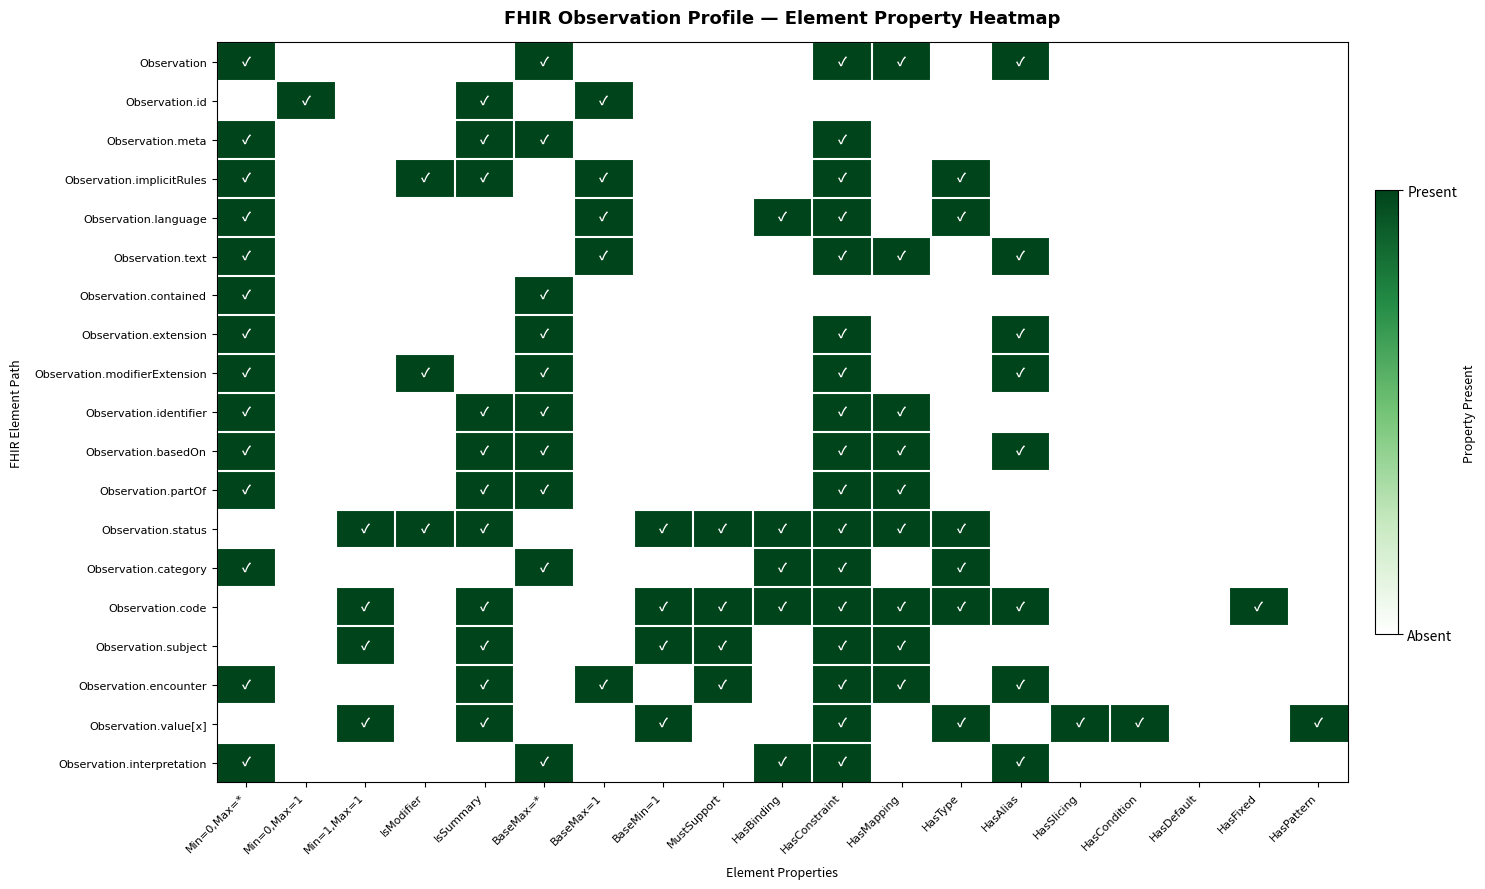

Reading left to right, list all the values displayed in this chart.

Observation: Min=0,Max=*=1	Min=0,Max=1=0	Min=1,Max=1=0	IsModifier=0	IsSummary=0	BaseMax=*=1	BaseMax=1=0	BaseMin=1=0	MustSupport=0	HasBinding=0	HasConstraint=1	HasMapping=1	HasType=0	HasAlias=1	HasSlicing=0	HasCondition=0	HasDefault=0	HasFixed=0	HasPattern=0
Observation.id: Min=0,Max=*=0	Min=0,Max=1=1	Min=1,Max=1=0	IsModifier=0	IsSummary=1	BaseMax=*=0	BaseMax=1=1	BaseMin=1=0	MustSupport=0	HasBinding=0	HasConstraint=0	HasMapping=0	HasType=0	HasAlias=0	HasSlicing=0	HasCondition=0	HasDefault=0	HasFixed=0	HasPattern=0
Observation.meta: Min=0,Max=*=1	Min=0,Max=1=0	Min=1,Max=1=0	IsModifier=0	IsSummary=1	BaseMax=*=1	BaseMax=1=0	BaseMin=1=0	MustSupport=0	HasBinding=0	HasConstraint=1	HasMapping=0	HasType=0	HasAlias=0	HasSlicing=0	HasCondition=0	HasDefault=0	HasFixed=0	HasPattern=0
Observation.implicitRules: Min=0,Max=*=1	Min=0,Max=1=0	Min=1,Max=1=0	IsModifier=1	IsSummary=1	BaseMax=*=0	BaseMax=1=1	BaseMin=1=0	MustSupport=0	HasBinding=0	HasConstraint=1	HasMapping=0	HasType=1	HasAlias=0	HasSlicing=0	HasCondition=0	HasDefault=0	HasFixed=0	HasPattern=0
Observation.language: Min=0,Max=*=1	Min=0,Max=1=0	Min=1,Max=1=0	IsModifier=0	IsSummary=0	BaseMax=*=0	BaseMax=1=1	BaseMin=1=0	MustSupport=0	HasBinding=1	HasConstraint=1	HasMapping=0	HasType=1	HasAlias=0	HasSlicing=0	HasCondition=0	HasDefault=0	HasFixed=0	HasPattern=0
Observation.text: Min=0,Max=*=1	Min=0,Max=1=0	Min=1,Max=1=0	IsModifier=0	IsSummary=0	BaseMax=*=0	BaseMax=1=1	BaseMin=1=0	MustSupport=0	HasBinding=0	HasConstraint=1	HasMapping=1	HasType=0	HasAlias=1	HasSlicing=0	HasCondition=0	HasDefault=0	HasFixed=0	HasPattern=0
Observation.contained: Min=0,Max=*=1	Min=0,Max=1=0	Min=1,Max=1=0	IsModifier=0	IsSummary=0	BaseMax=*=1	BaseMax=1=0	BaseMin=1=0	MustSupport=0	HasBinding=0	HasConstraint=0	HasMapping=0	HasType=0	HasAlias=0	HasSlicing=0	HasCondition=0	HasDefault=0	HasFixed=0	HasPattern=0
Observation.extension: Min=0,Max=*=1	Min=0,Max=1=0	Min=1,Max=1=0	IsModifier=0	IsSummary=0	BaseMax=*=1	BaseMax=1=0	BaseMin=1=0	MustSupport=0	HasBinding=0	HasConstraint=1	HasMapping=0	HasType=0	HasAlias=1	HasSlicing=0	HasCondition=0	HasDefault=0	HasFixed=0	HasPattern=0
Observation.modifierExtension: Min=0,Max=*=1	Min=0,Max=1=0	Min=1,Max=1=0	IsModifier=1	IsSummary=0	BaseMax=*=1	BaseMax=1=0	BaseMin=1=0	MustSupport=0	HasBinding=0	HasConstraint=1	HasMapping=0	HasType=0	HasAlias=1	HasSlicing=0	HasCondition=0	HasDefault=0	HasFixed=0	HasPattern=0
Observation.identifier: Min=0,Max=*=1	Min=0,Max=1=0	Min=1,Max=1=0	IsModifier=0	IsSummary=1	BaseMax=*=1	BaseMax=1=0	BaseMin=1=0	MustSupport=0	HasBinding=0	HasConstraint=1	HasMapping=1	HasType=0	HasAlias=0	HasSlicing=0	HasCondition=0	HasDefault=0	HasFixed=0	HasPattern=0
Observation.basedOn: Min=0,Max=*=1	Min=0,Max=1=0	Min=1,Max=1=0	IsModifier=0	IsSummary=1	BaseMax=*=1	BaseMax=1=0	BaseMin=1=0	MustSupport=0	HasBinding=0	HasConstraint=1	HasMapping=1	HasType=0	HasAlias=1	HasSlicing=0	HasCondition=0	HasDefault=0	HasFixed=0	HasPattern=0
Observation.partOf: Min=0,Max=*=1	Min=0,Max=1=0	Min=1,Max=1=0	IsModifier=0	IsSummary=1	BaseMax=*=1	BaseMax=1=0	BaseMin=1=0	MustSupport=0	HasBinding=0	HasConstraint=1	HasMapping=1	HasType=0	HasAlias=0	HasSlicing=0	HasCondition=0	HasDefault=0	HasFixed=0	HasPattern=0
Observation.status: Min=0,Max=*=0	Min=0,Max=1=0	Min=1,Max=1=1	IsModifier=1	IsSummary=1	BaseMax=*=0	BaseMax=1=0	BaseMin=1=1	MustSupport=1	HasBinding=1	HasConstraint=1	HasMapping=1	HasType=1	HasAlias=0	HasSlicing=0	HasCondition=0	HasDefault=0	HasFixed=0	HasPattern=0
Observation.category: Min=0,Max=*=1	Min=0,Max=1=0	Min=1,Max=1=0	IsModifier=0	IsSummary=0	BaseMax=*=1	BaseMax=1=0	BaseMin=1=0	MustSupport=0	HasBinding=1	HasConstraint=1	HasMapping=0	HasType=1	HasAlias=0	HasSlicing=0	HasCondition=0	HasDefault=0	HasFixed=0	HasPattern=0
Observation.code: Min=0,Max=*=0	Min=0,Max=1=0	Min=1,Max=1=1	IsModifier=0	IsSummary=1	BaseMax=*=0	BaseMax=1=0	BaseMin=1=1	MustSupport=1	HasBinding=1	HasConstraint=1	HasMapping=1	HasType=1	HasAlias=1	HasSlicing=0	HasCondition=0	HasDefault=0	HasFixed=1	HasPattern=0
Observation.subject: Min=0,Max=*=0	Min=0,Max=1=0	Min=1,Max=1=1	IsModifier=0	IsSummary=1	BaseMax=*=0	BaseMax=1=0	BaseMin=1=1	MustSupport=1	HasBinding=0	HasConstraint=1	HasMapping=1	HasType=0	HasAlias=0	HasSlicing=0	HasCondition=0	HasDefault=0	HasFixed=0	HasPattern=0
Observation.encounter: Min=0,Max=*=1	Min=0,Max=1=0	Min=1,Max=1=0	IsModifier=0	IsSummary=1	BaseMax=*=0	BaseMax=1=1	BaseMin=1=0	MustSupport=1	HasBinding=0	HasConstraint=1	HasMapping=1	HasType=0	HasAlias=1	HasSlicing=0	HasCondition=0	HasDefault=0	HasFixed=0	HasPattern=0
Observation.value[x]: Min=0,Max=*=0	Min=0,Max=1=0	Min=1,Max=1=1	IsModifier=0	IsSummary=1	BaseMax=*=0	BaseMax=1=0	BaseMin=1=1	MustSupport=0	HasBinding=0	HasConstraint=1	HasMapping=0	HasType=1	HasAlias=0	HasSlicing=1	HasCondition=1	HasDefault=0	HasFixed=0	HasPattern=1
Observation.interpretation: Min=0,Max=*=1	Min=0,Max=1=0	Min=1,Max=1=0	IsModifier=0	IsSummary=0	BaseMax=*=1	BaseMax=1=0	BaseMin=1=0	MustSupport=0	HasBinding=1	HasConstraint=1	HasMapping=0	HasType=0	HasAlias=1	HasSlicing=0	HasCondition=0	HasDefault=0	HasFixed=0	HasPattern=0